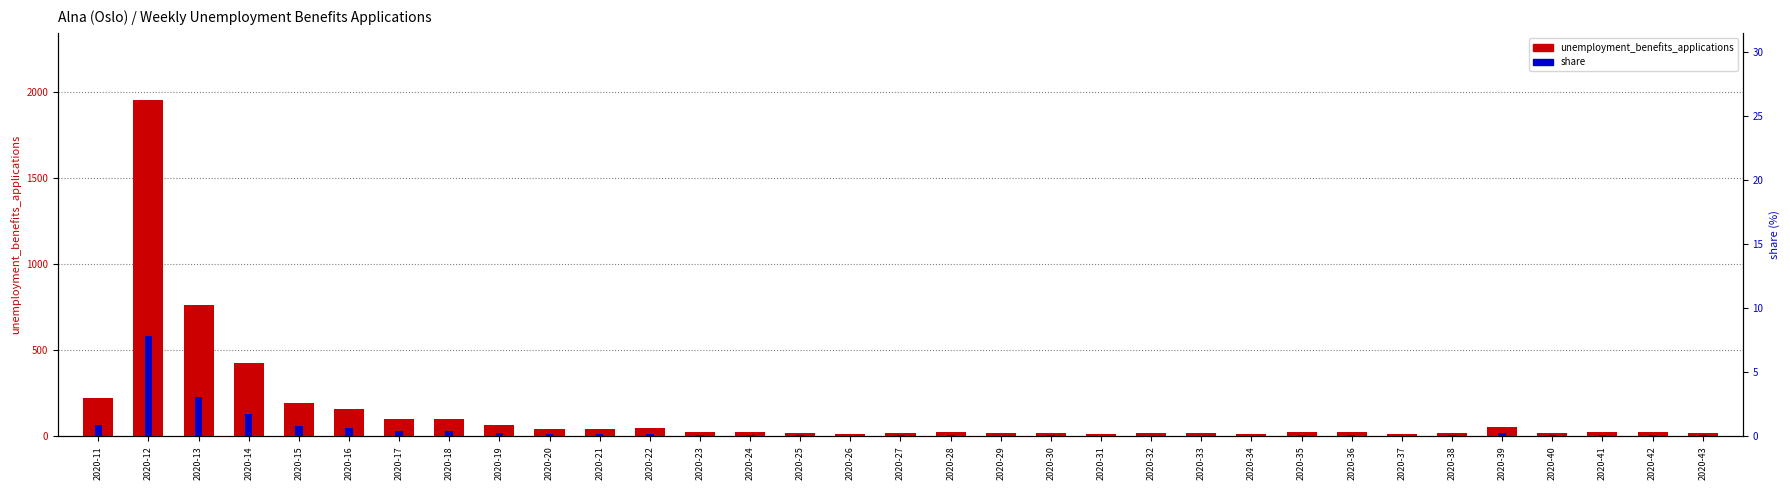

Where does the unemployment_benefits_applications series first go above 27?

2020-11